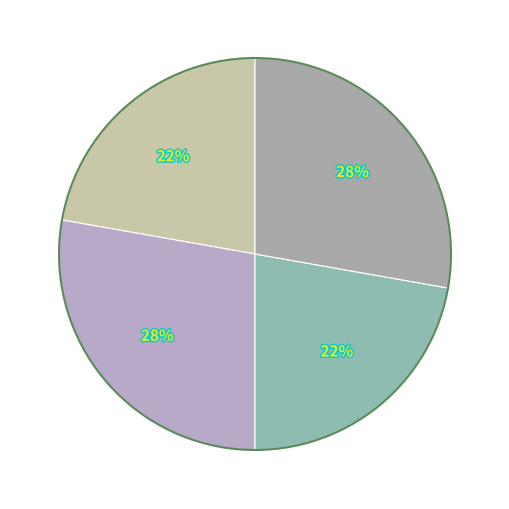

How many segments does this pie chart have?

4